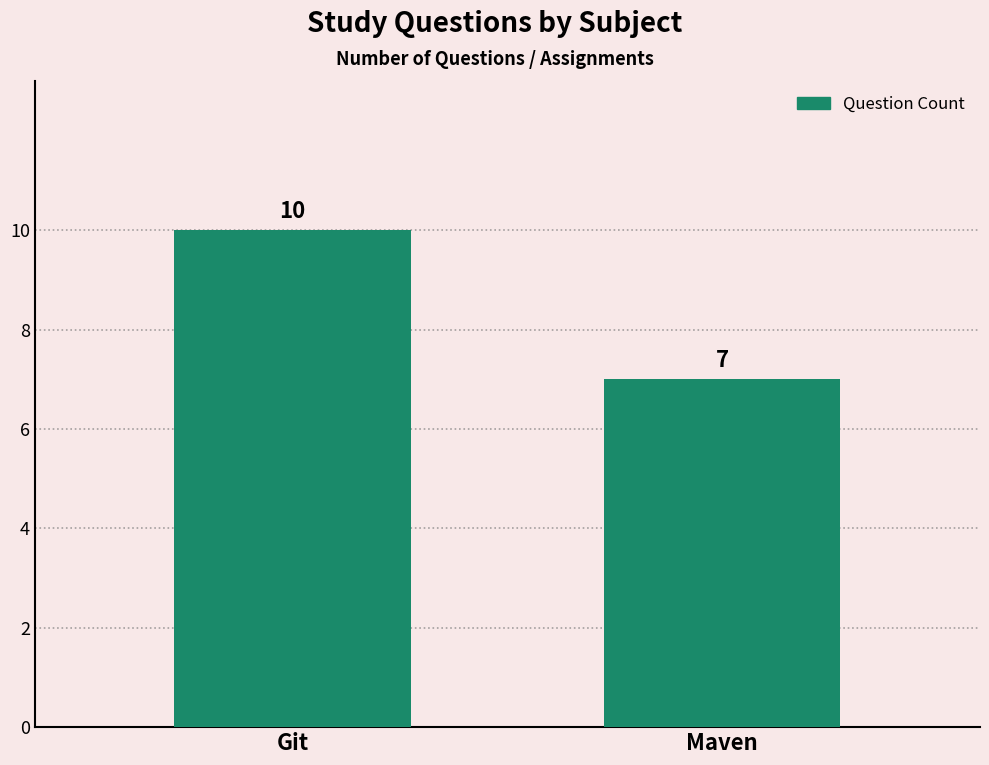

What is the label of the 1st bar from the right?

Maven